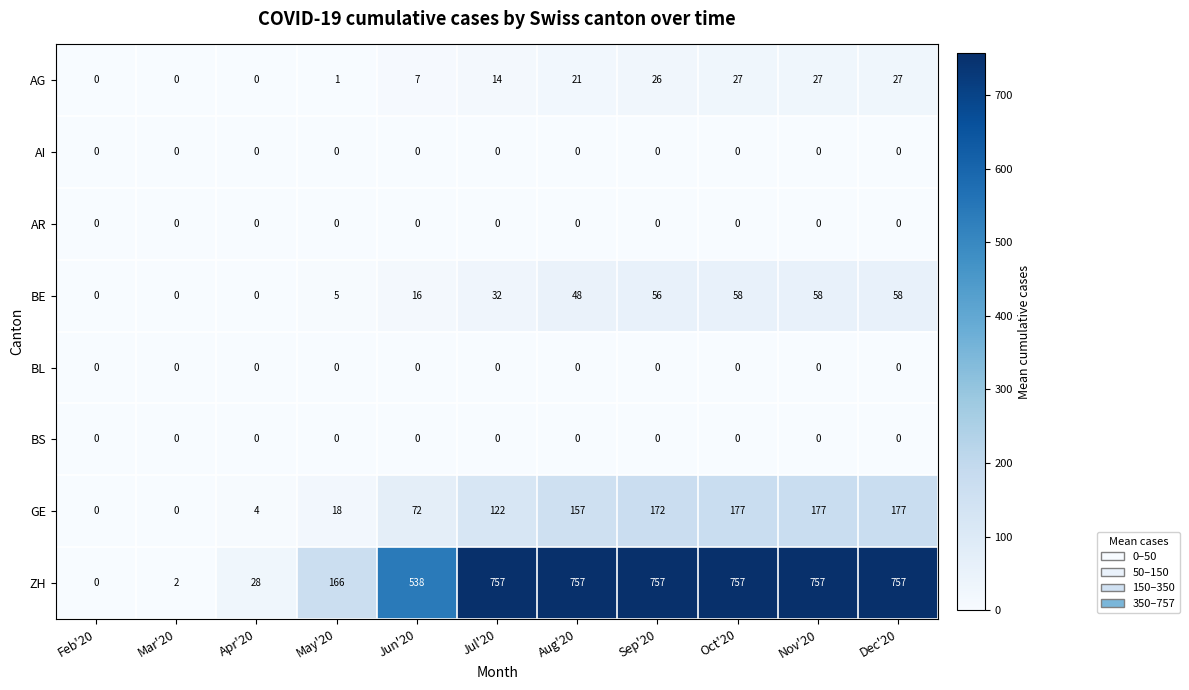

What is the maximum value for AG?

27